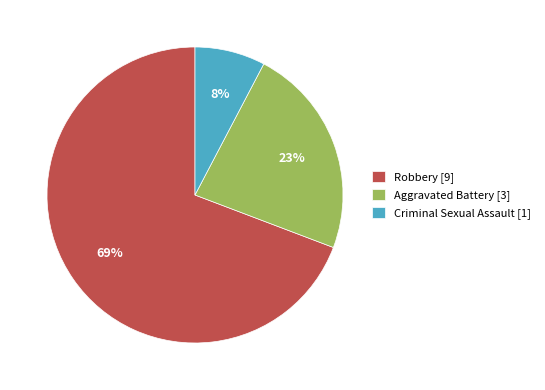

How many slices are in this pie chart?

3